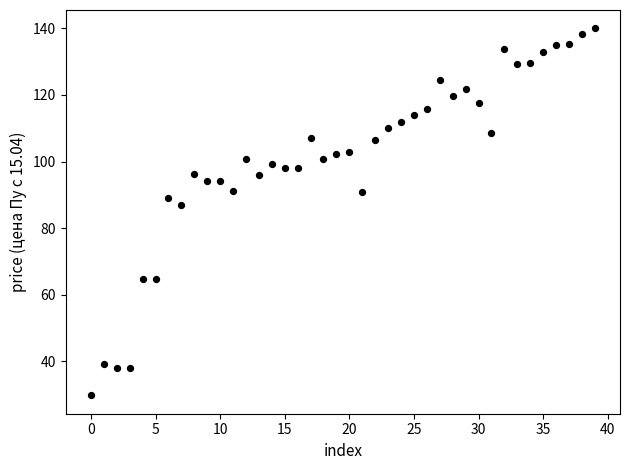

What Y value in the scatter plot is closest to 84?

87.0